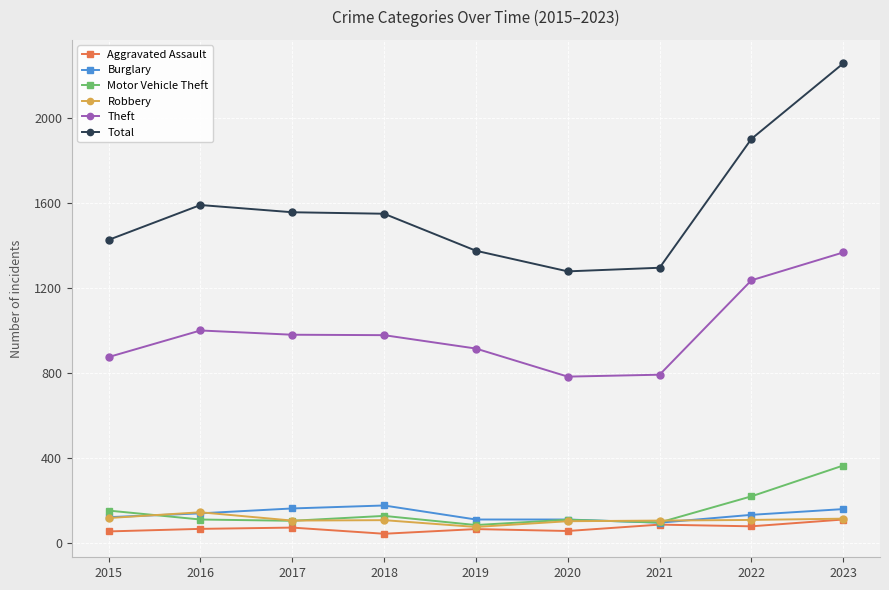

Count the number of data series in this chart.

6